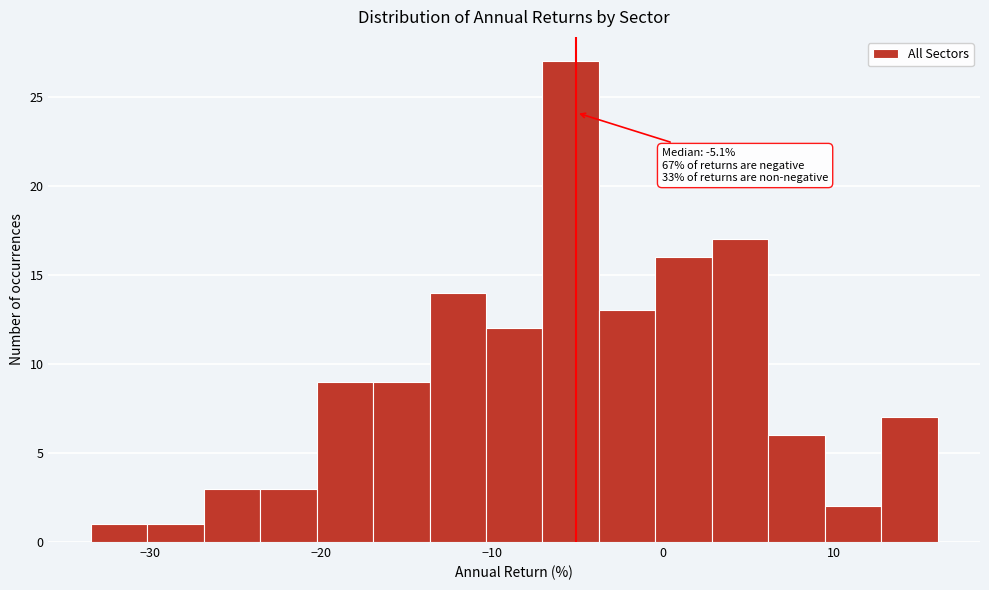

Read against the x-axis, roughly where is the centre of the tallest bar?

-5